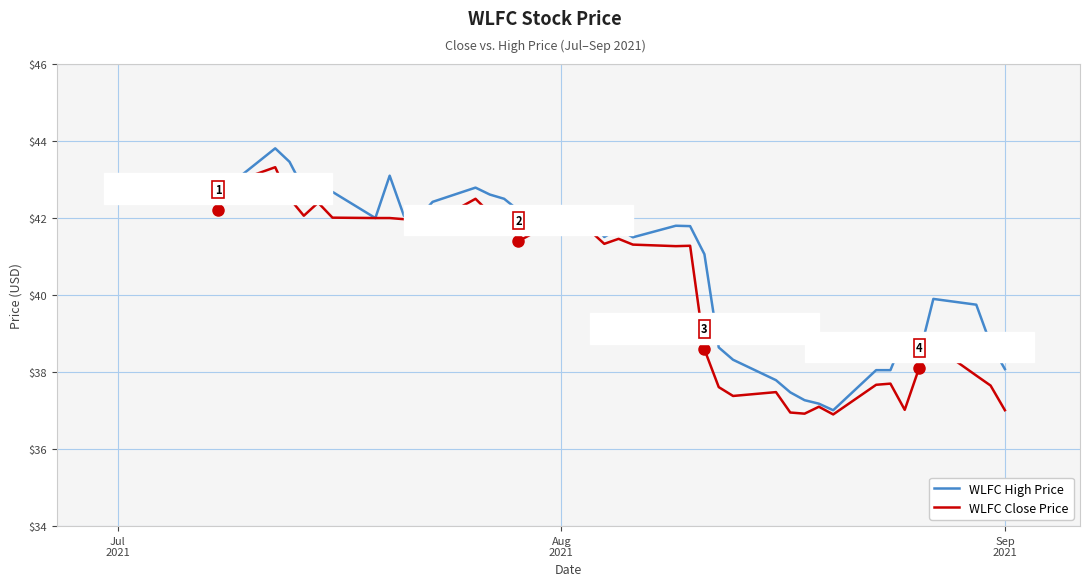

Which series has the largest range (max minus min)?

WLFC High Price